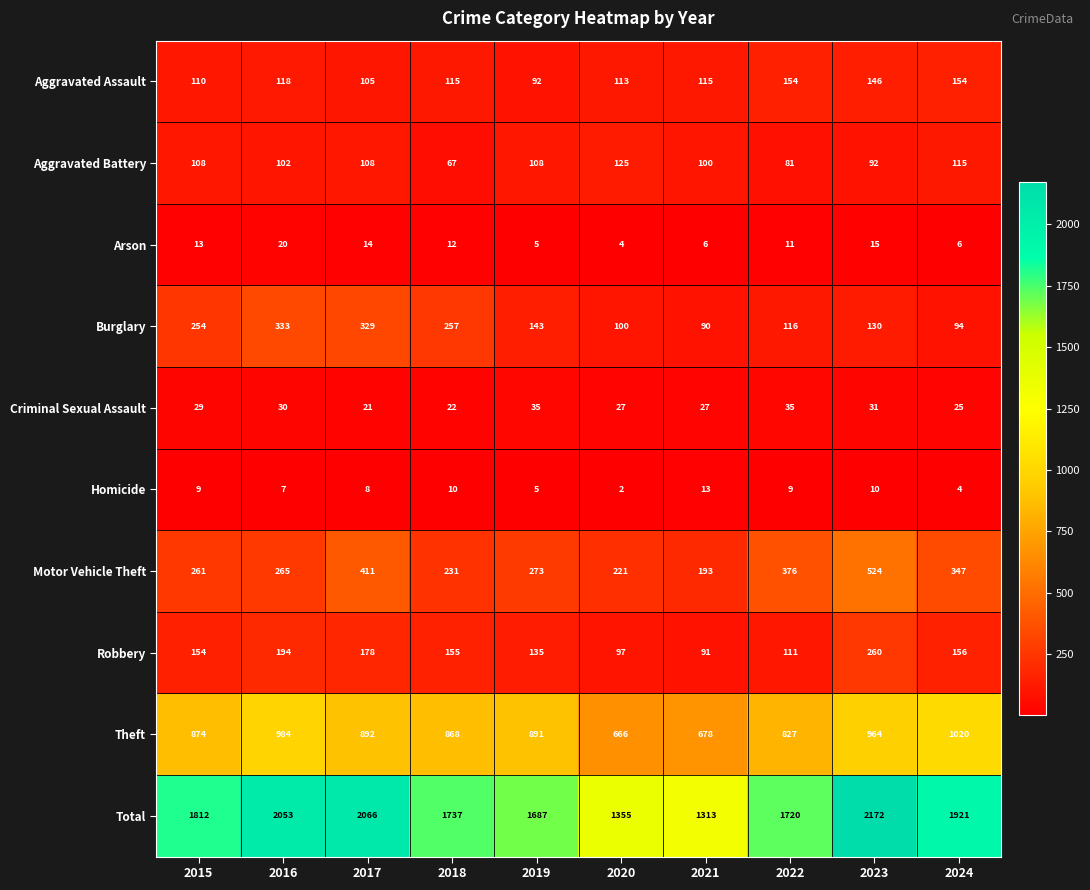

Which series has the largest range (max minus min)?

Total